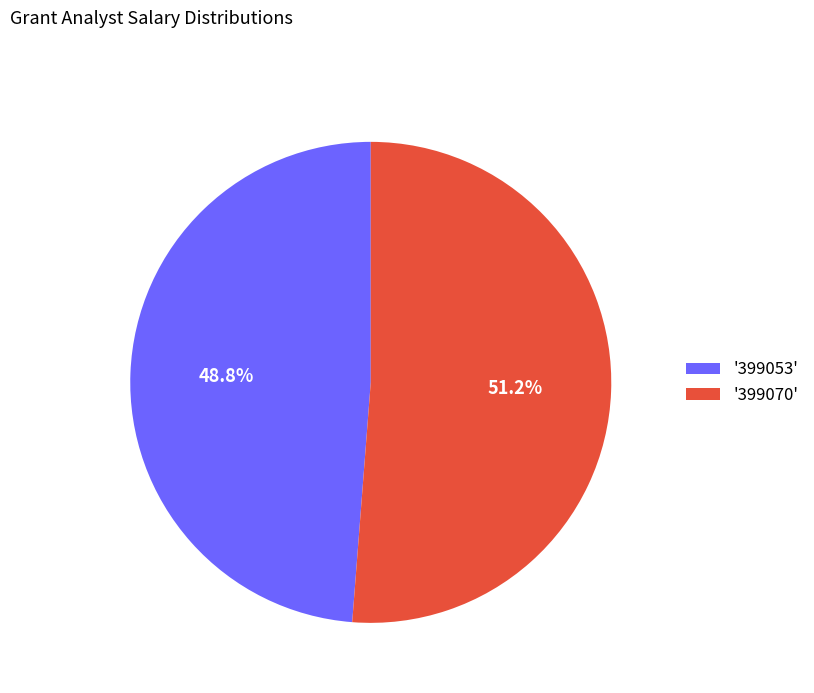

What is the largest slice in the pie chart?

'399070'